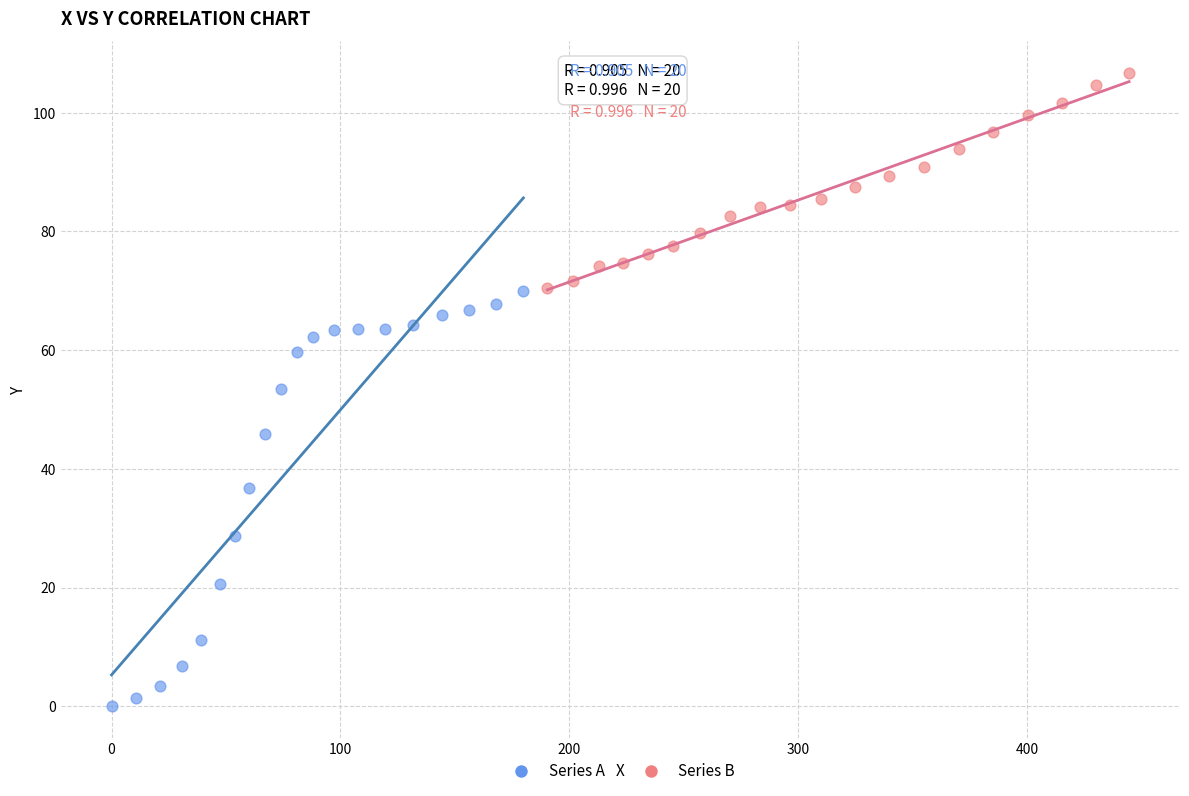

Which series reaches the maximum Y coordinate?

Series B